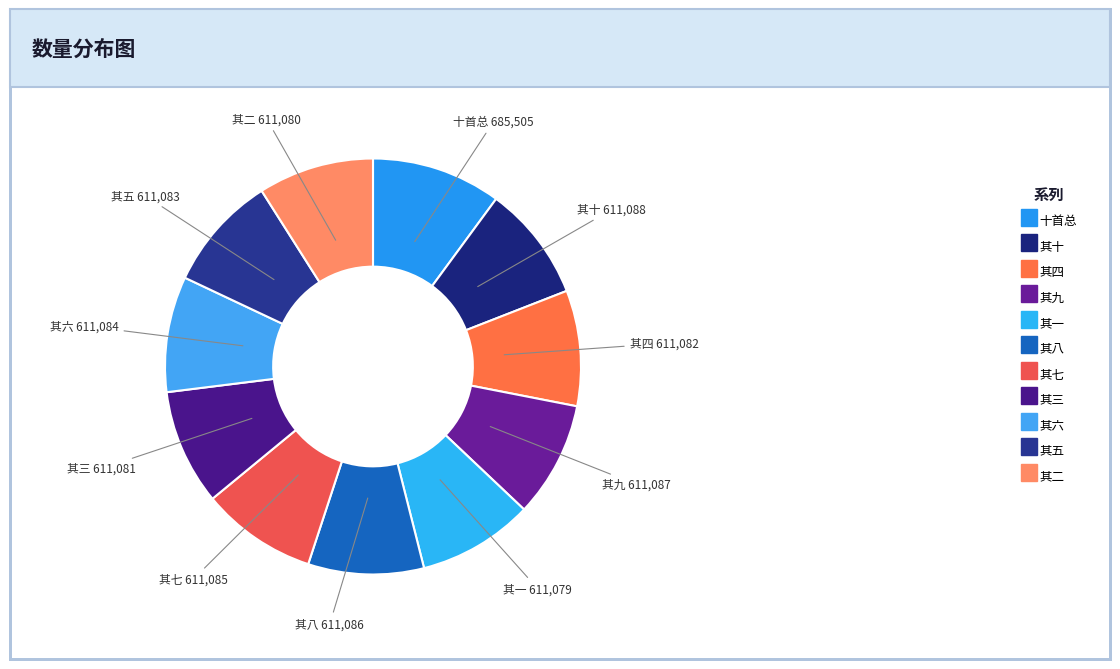

Does any single category account for the majority?

No